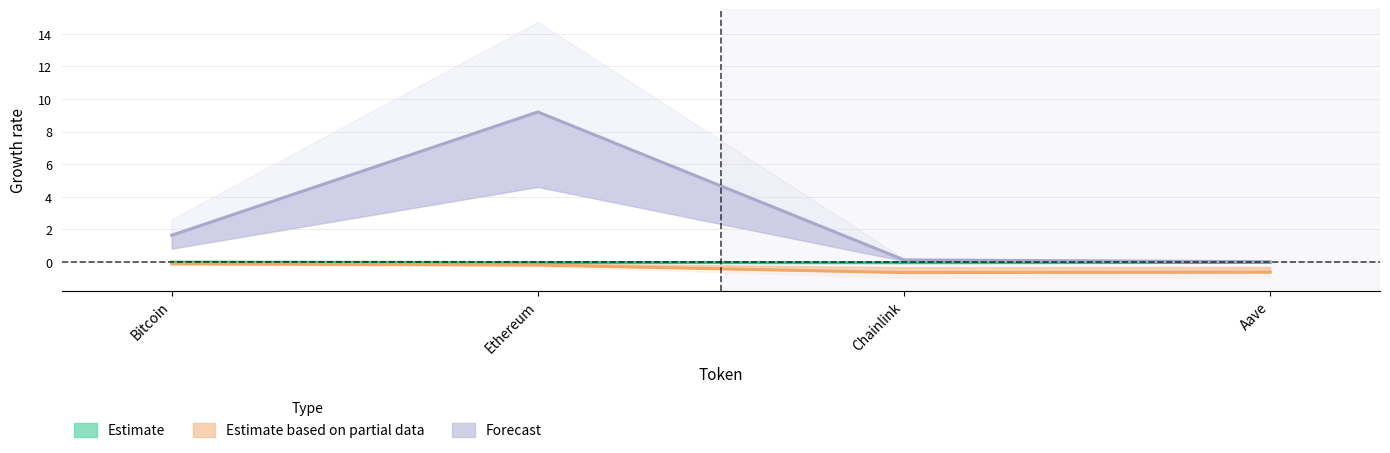

True or false: Estimate has more than 0 points higher than both neighbors.

False